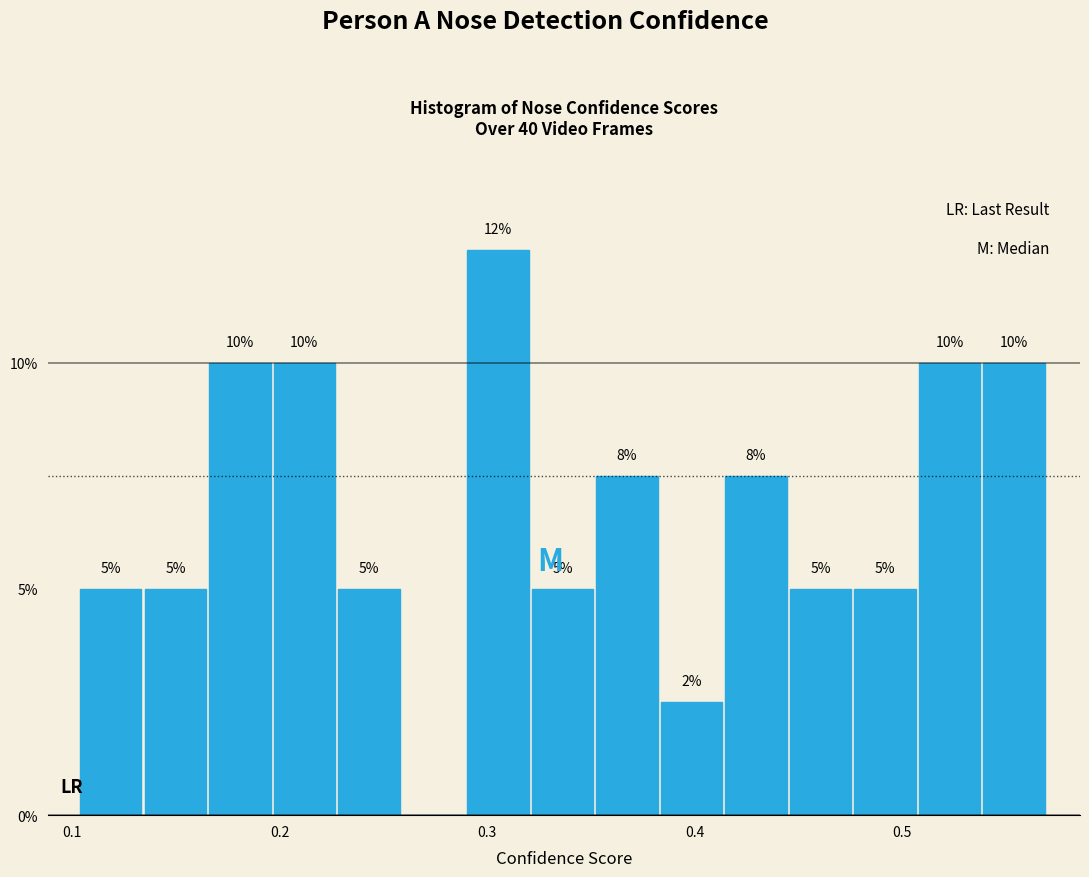

Around what value on the x-axis is the tallest bar? Give the approximate position of its centre, as read against the axis.

0.31